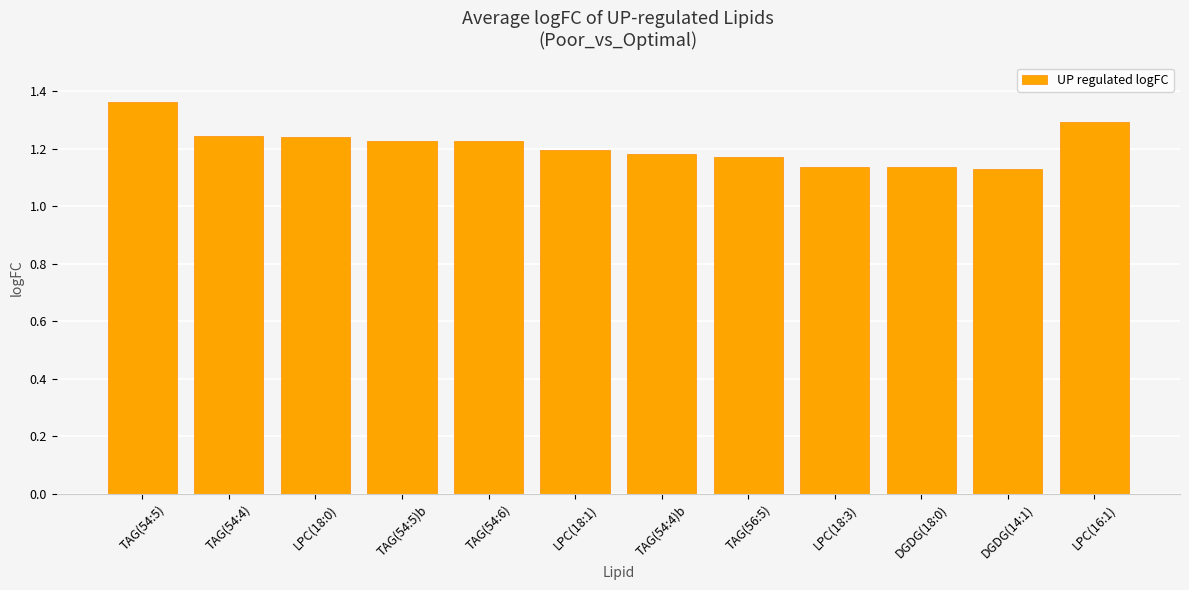

Which category has the highest value across all series?

TAG(54:5)